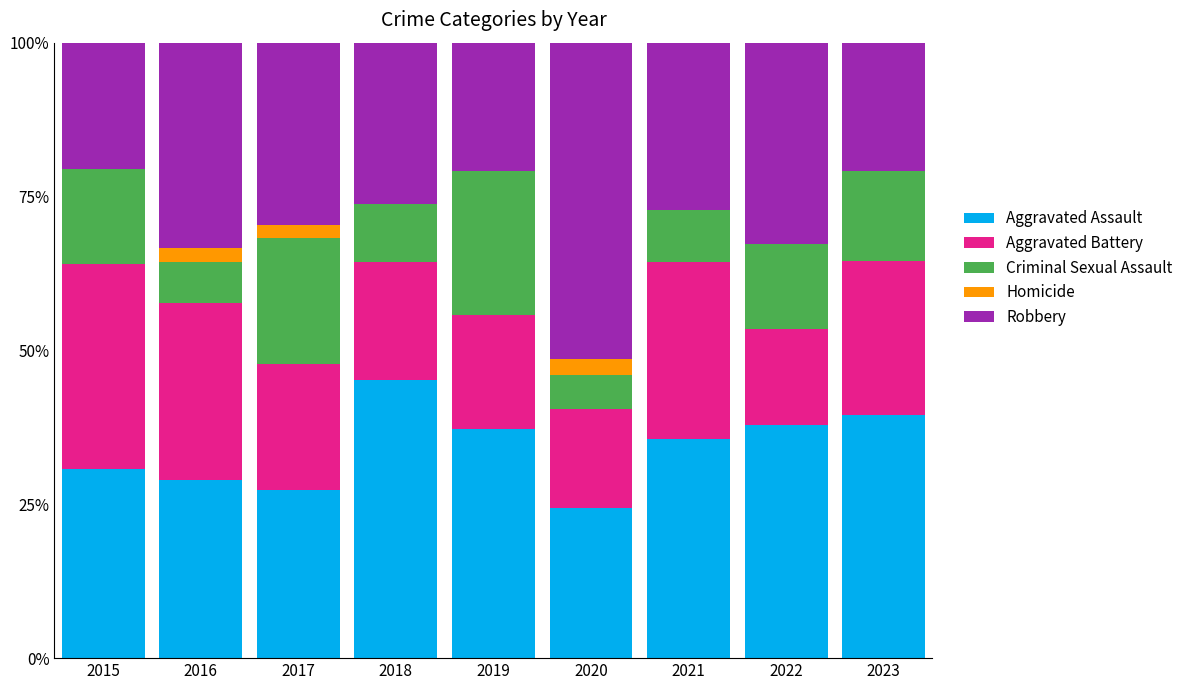

Which category has the highest value in the Aggravated Assault series?

2018